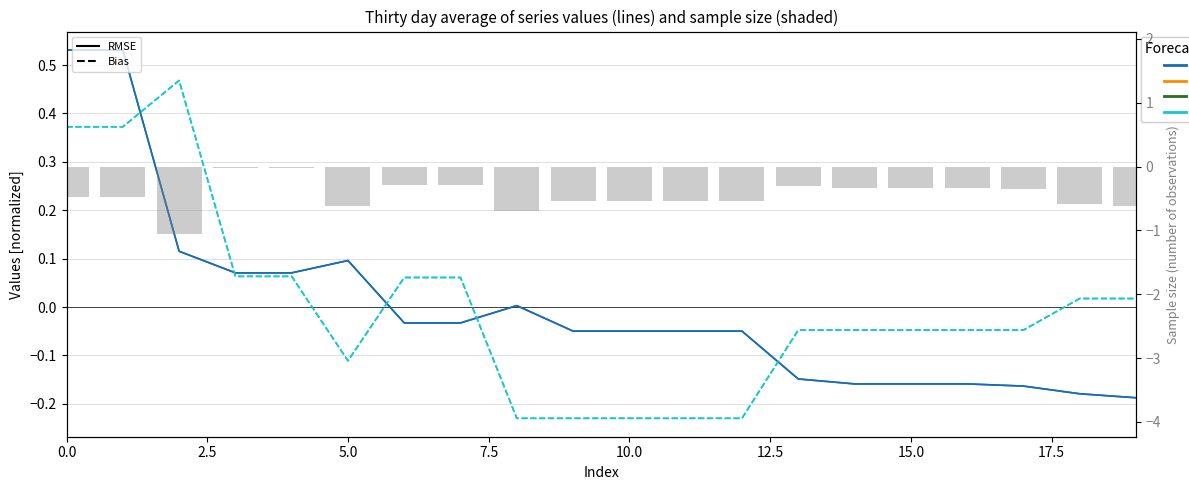

How many values in Row 2 (Bias) are below zero?

11